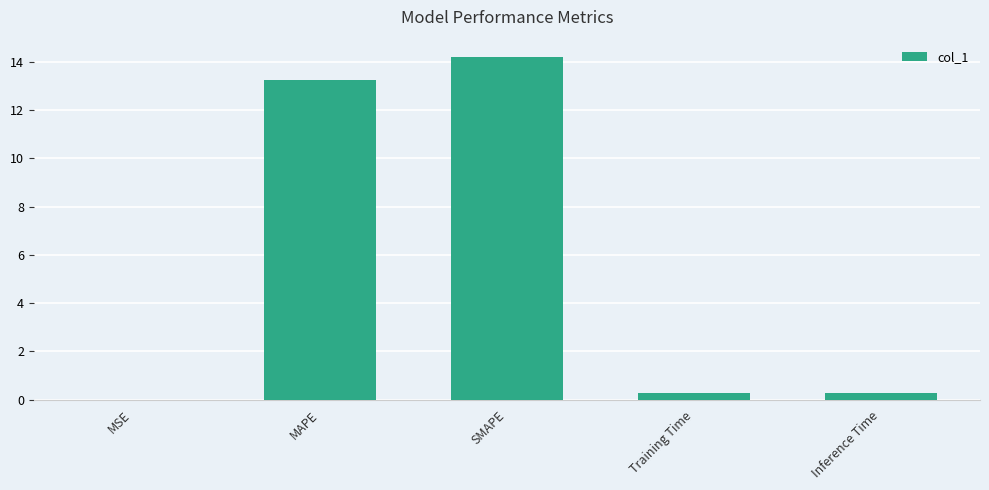

What is the sum of all values?

28.0